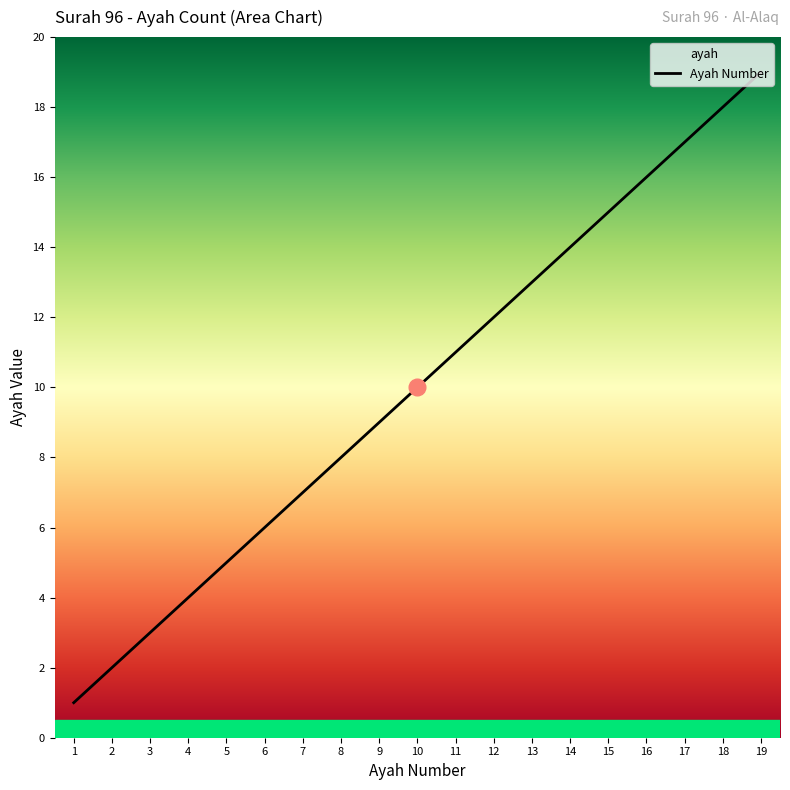

What is the sum of all values?

190